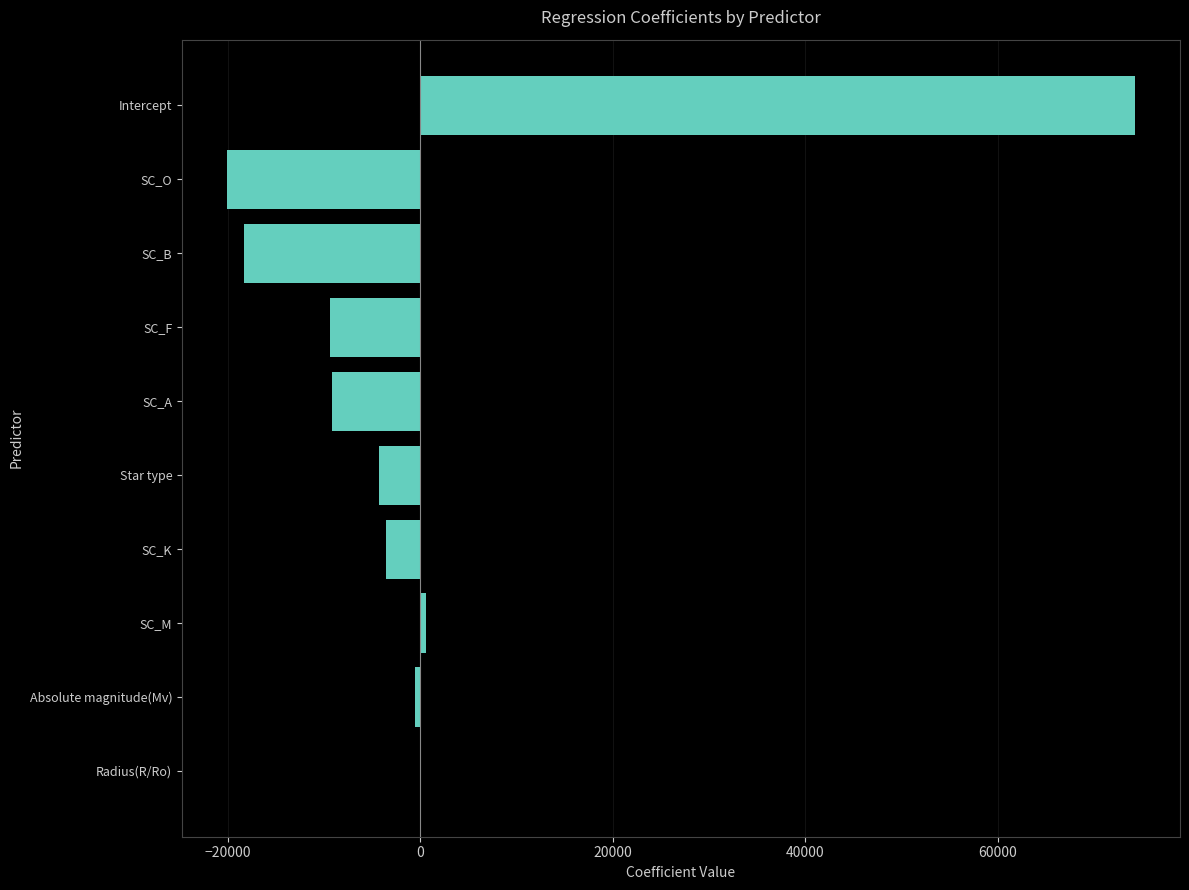

What is the sum of the values at SC_K and SC_F?

-12948.1